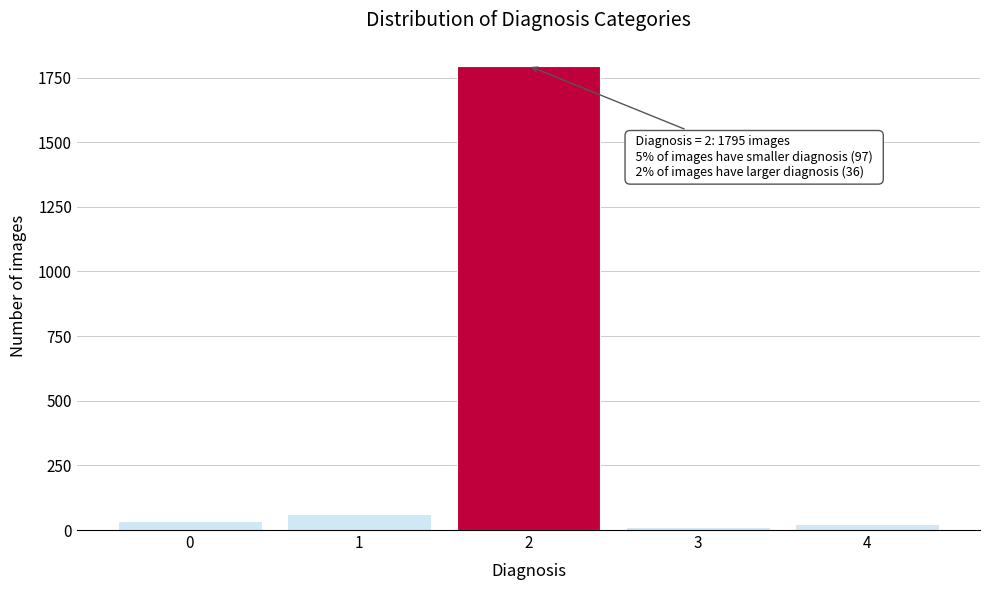

Reading right to left, list all the values displayed in this chart.

4=24	3=12	2=1795	1=61	0=36